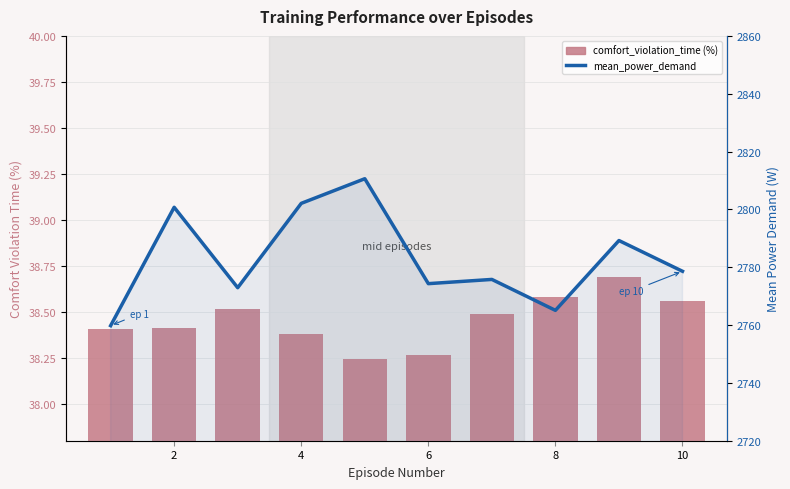

The comfort_violation_time (%) series shows 52.5 at 8. True or false?

False